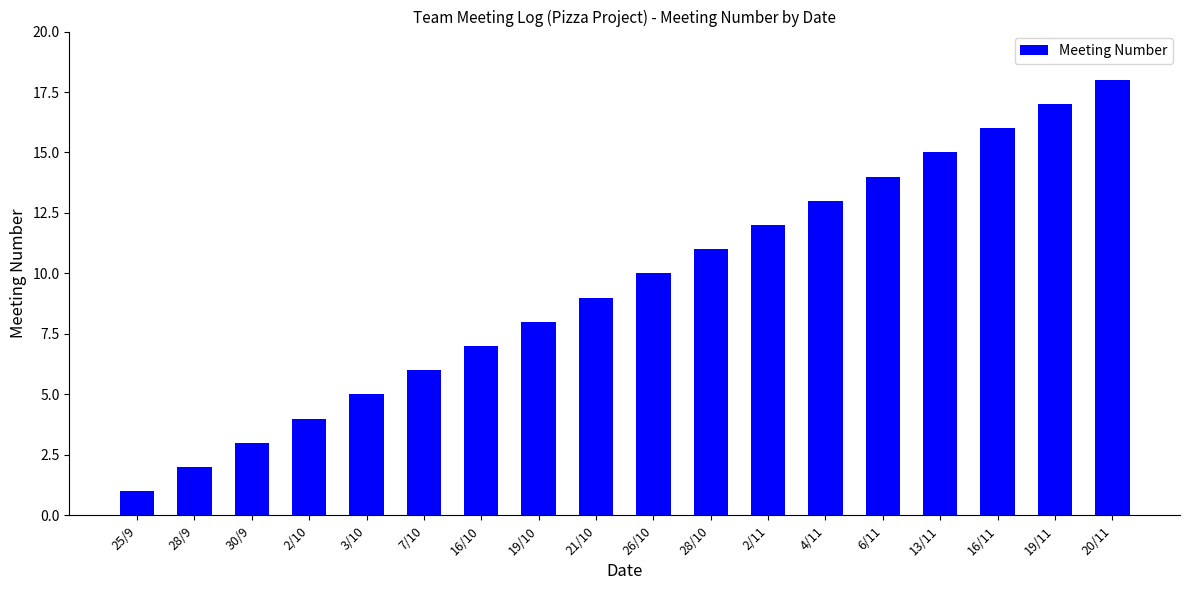

What is the maximum value shown in the chart?

18